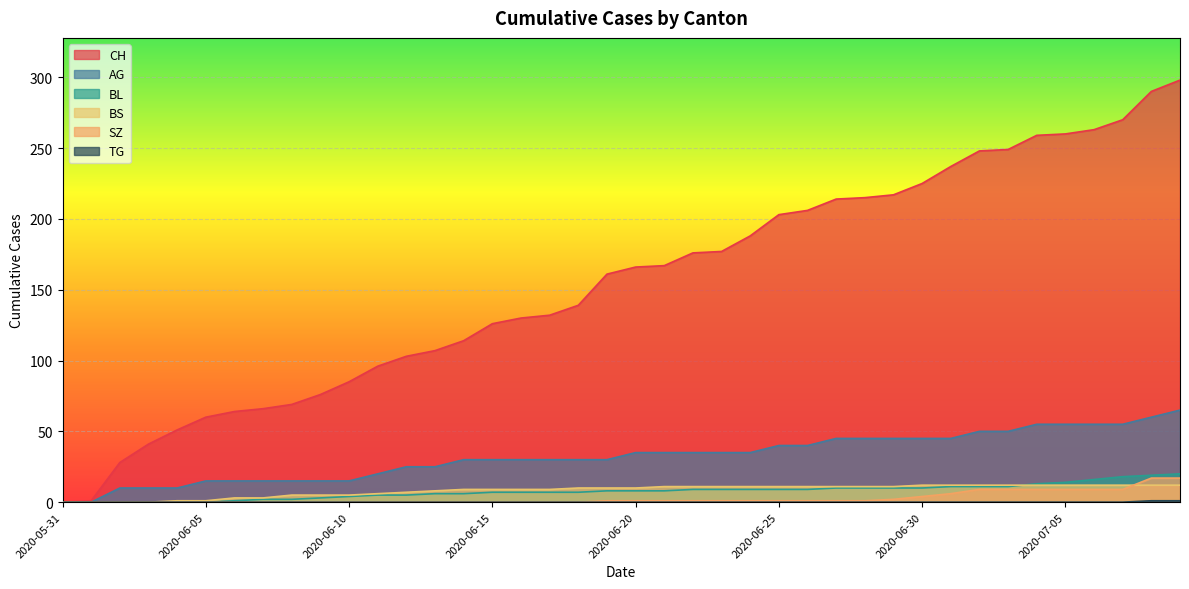

What is the sum of all AG values?

1295